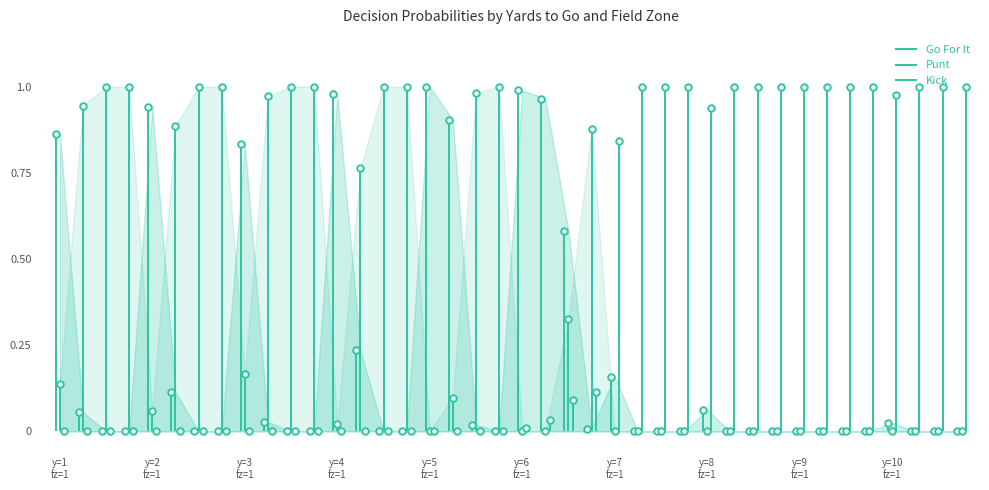

Which series reaches the minimum Y coordinate?

gofor